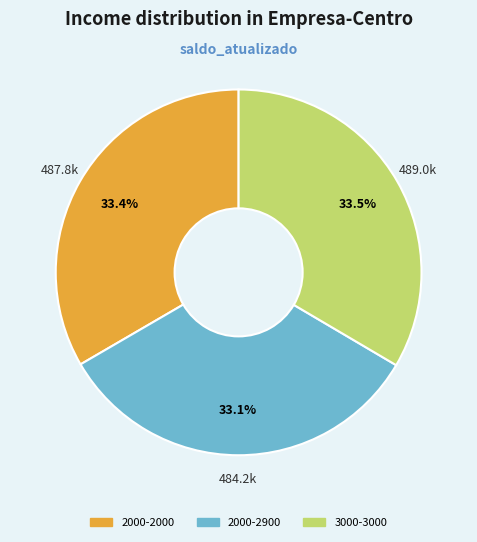

What is the ratio of the value at 2000-2000 to the value at 2000-2900?

1.0